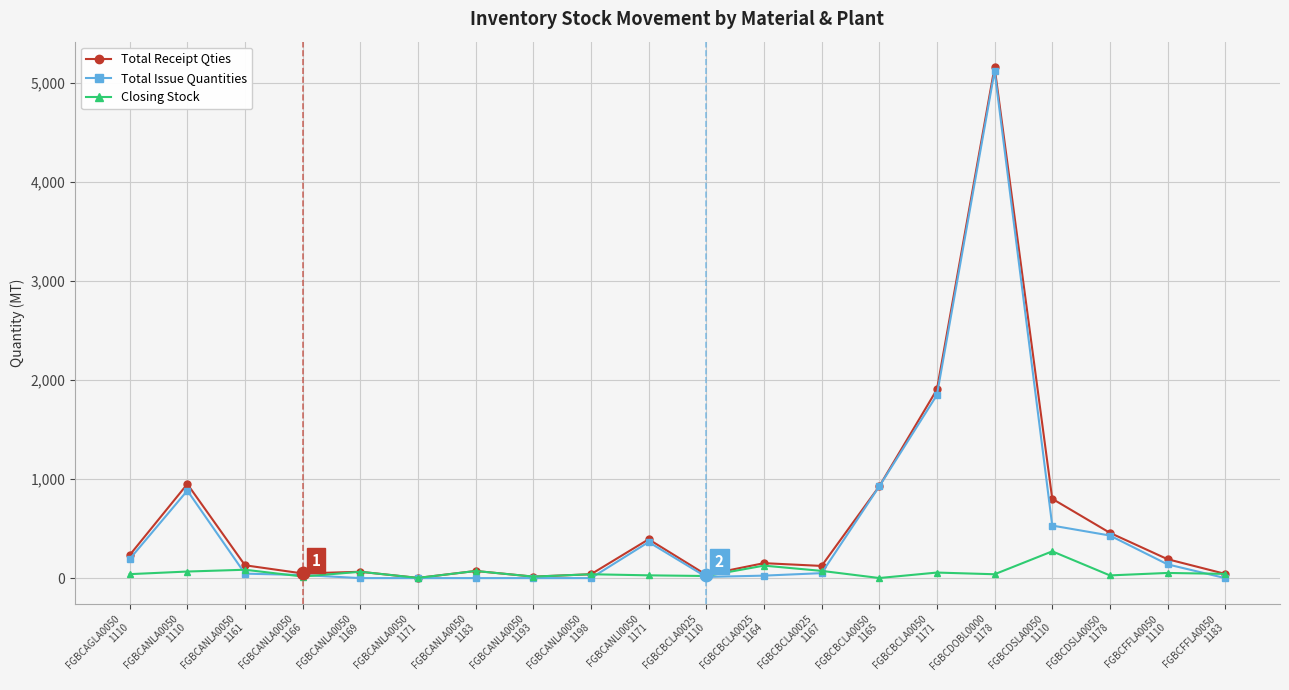

What is the total value across all series at FGBCANLA0050
1110?

1900.1